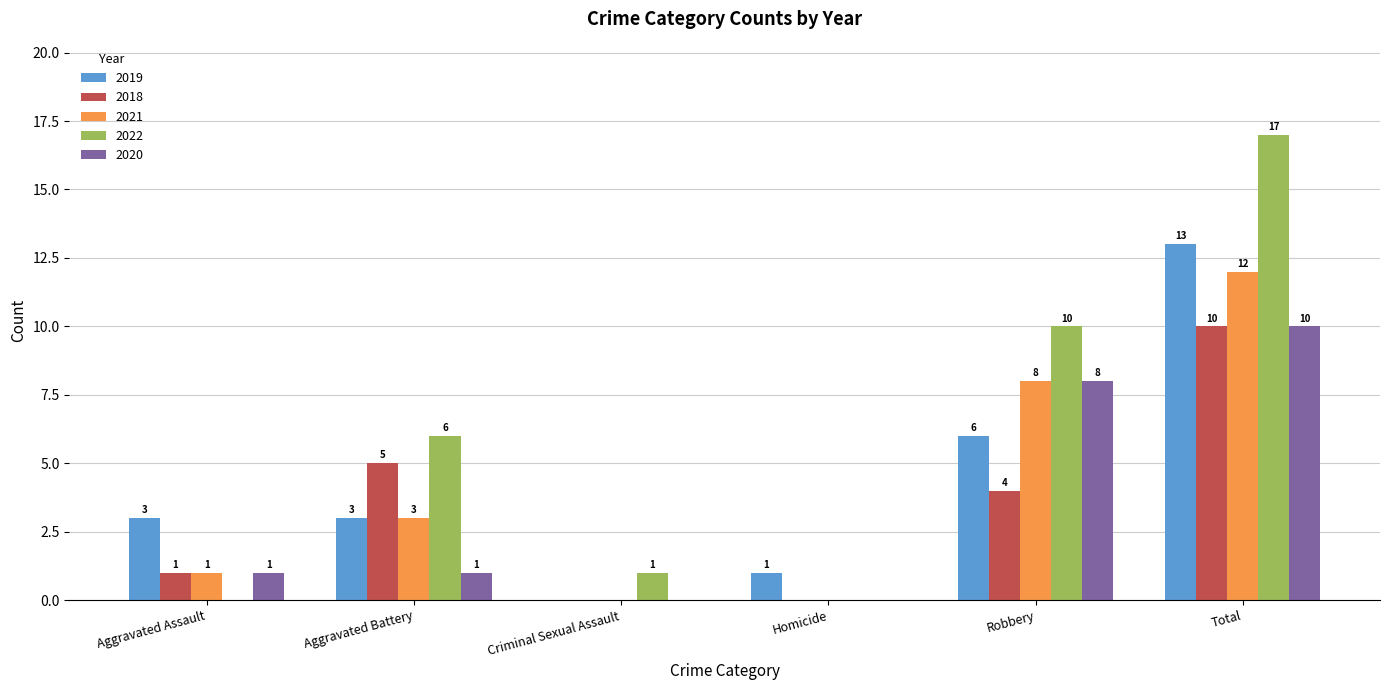

At which label is 2022 closest to 8?

Aggravated Battery